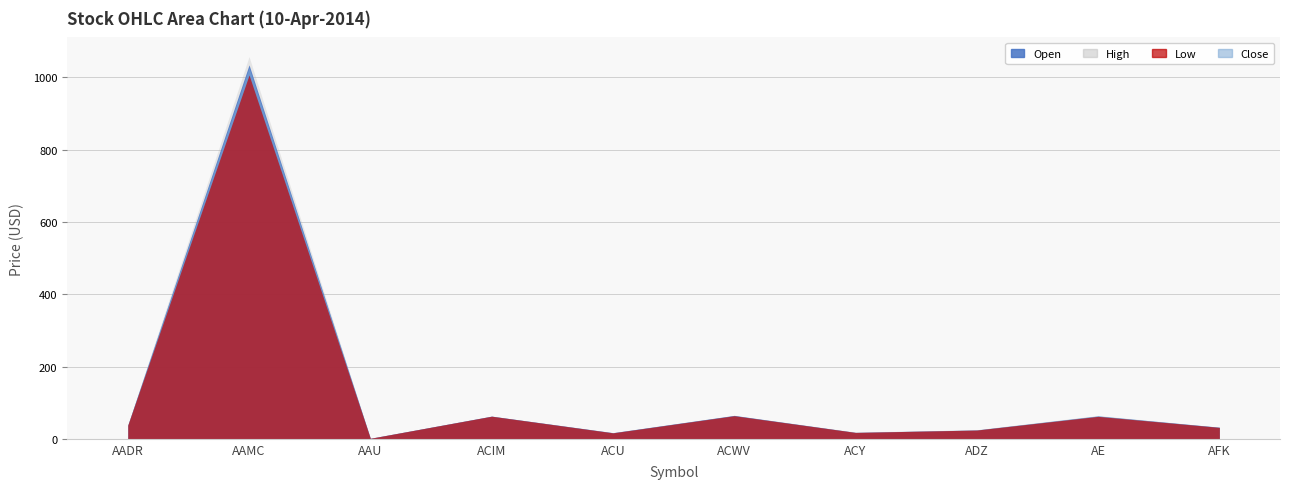

Is the value of Low at AE greater than the value of High at ACY?

Yes